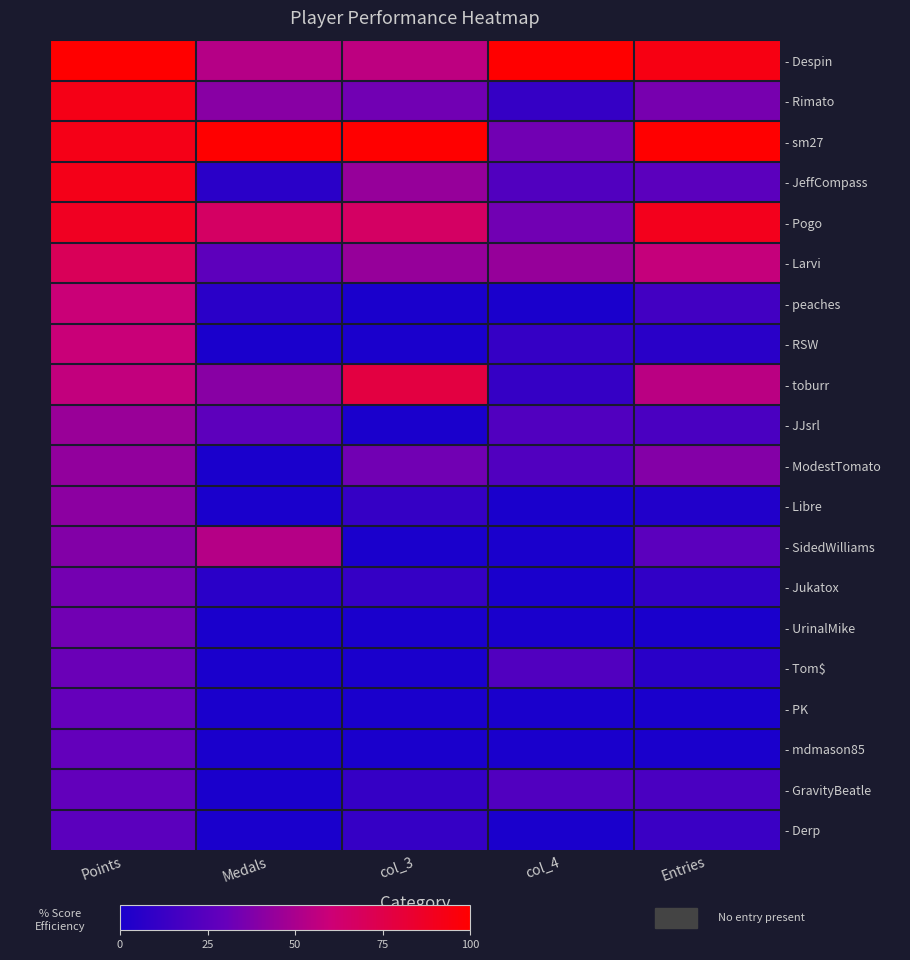

At which category does the chart reach its peak across all series?

Points